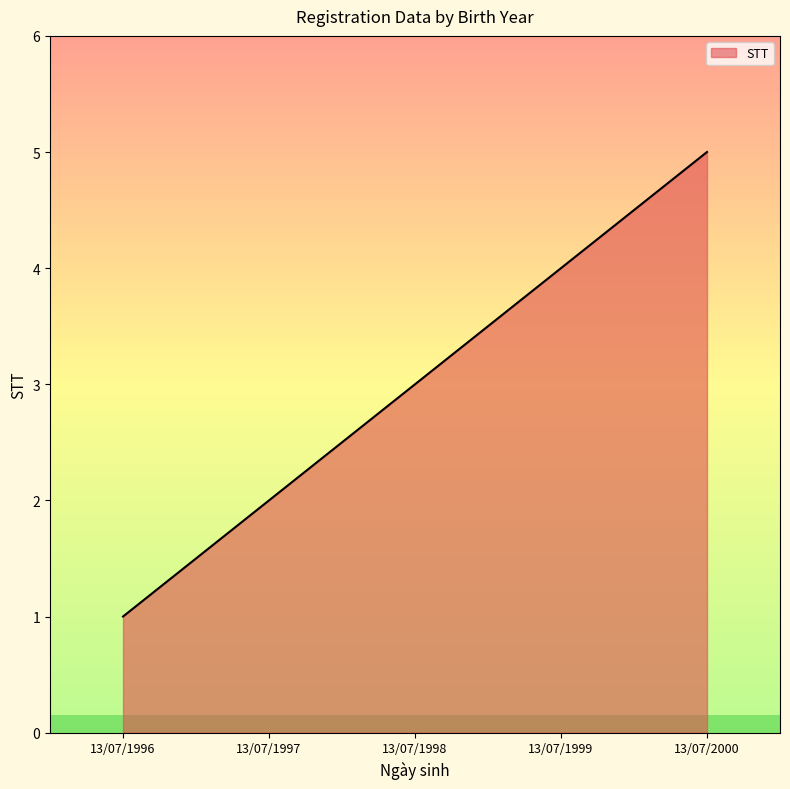

What is the change in value from 13/07/1997 to 13/07/1999?

+2